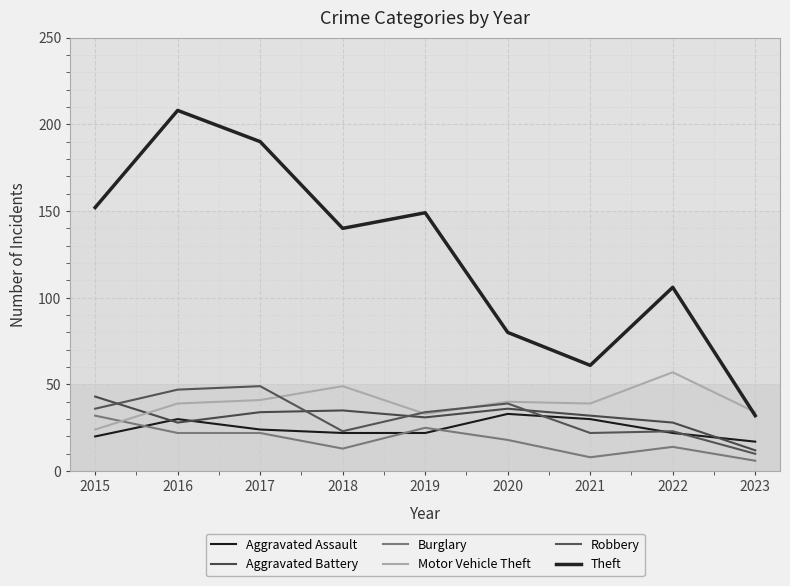

Which category has the lowest value in the Aggravated Assault series?

2023